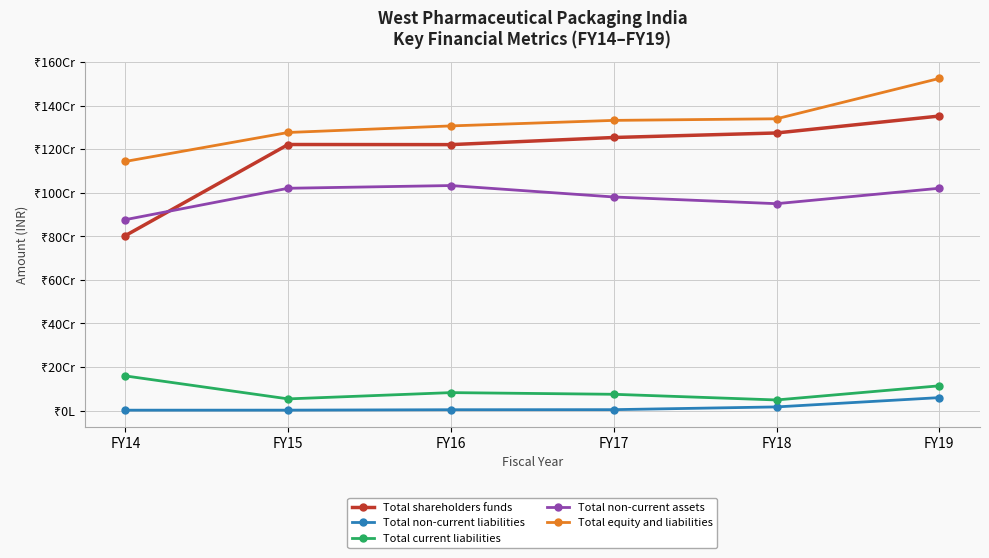

What is the total value across all series at FY18?

3628960014